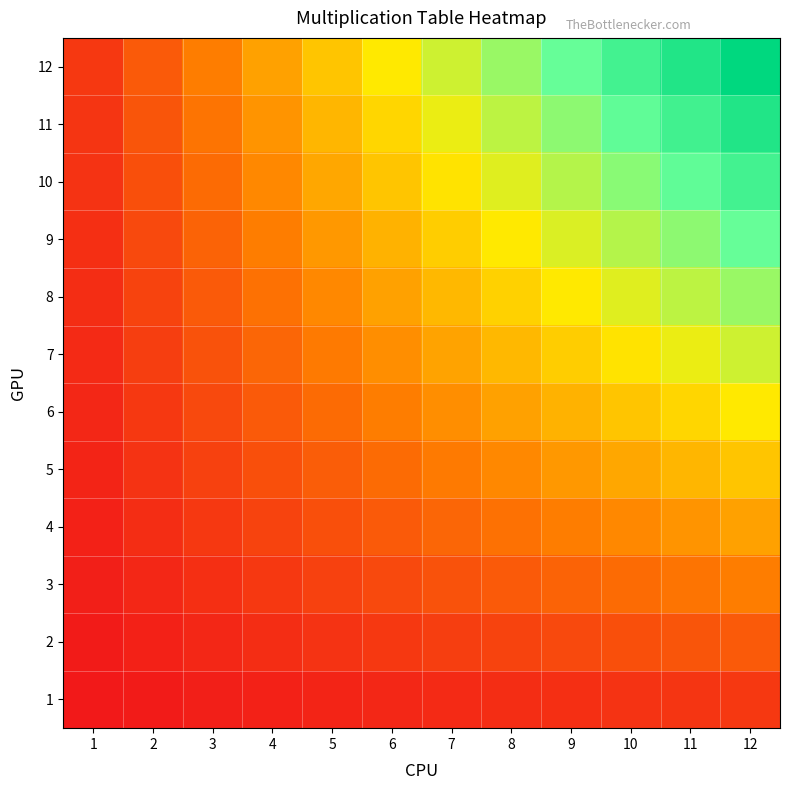

Between 8 and 1, which is larger?

8